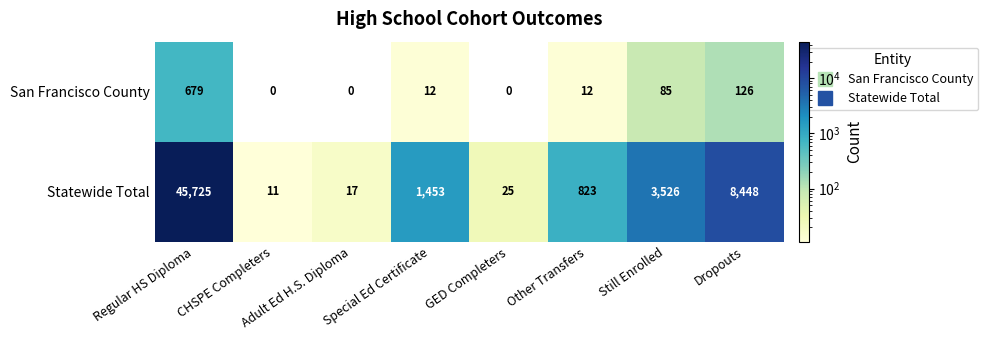

Between Adult Ed H.S. Diploma and Special Ed Certificate, which series saw the biggest shift?

Statewide Total